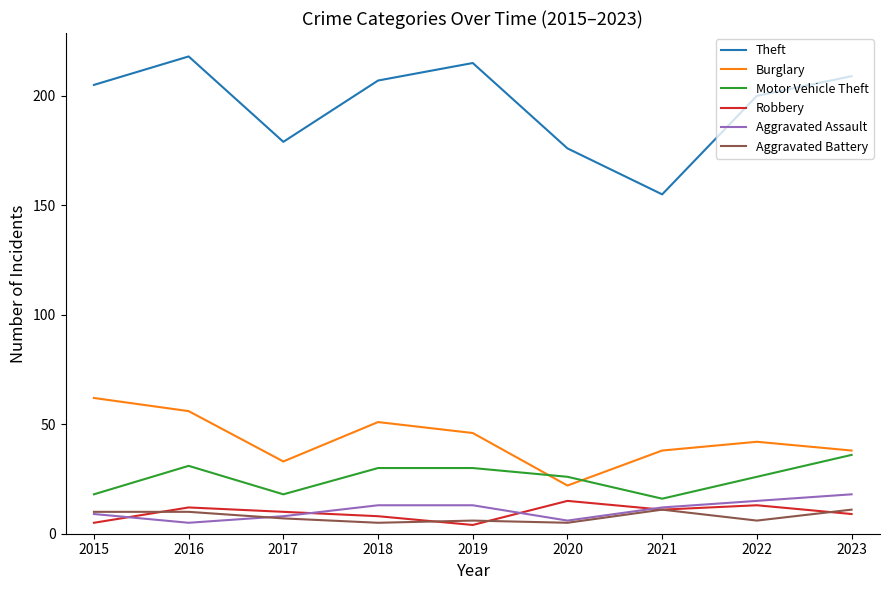

Is it true that Theft equals 63 at 2017?

False